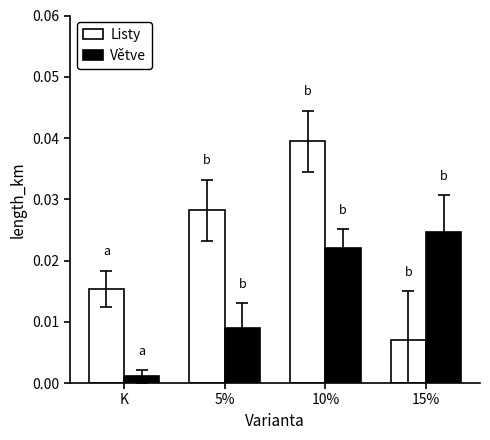

At which category does the chart reach its minimum across all series?

K